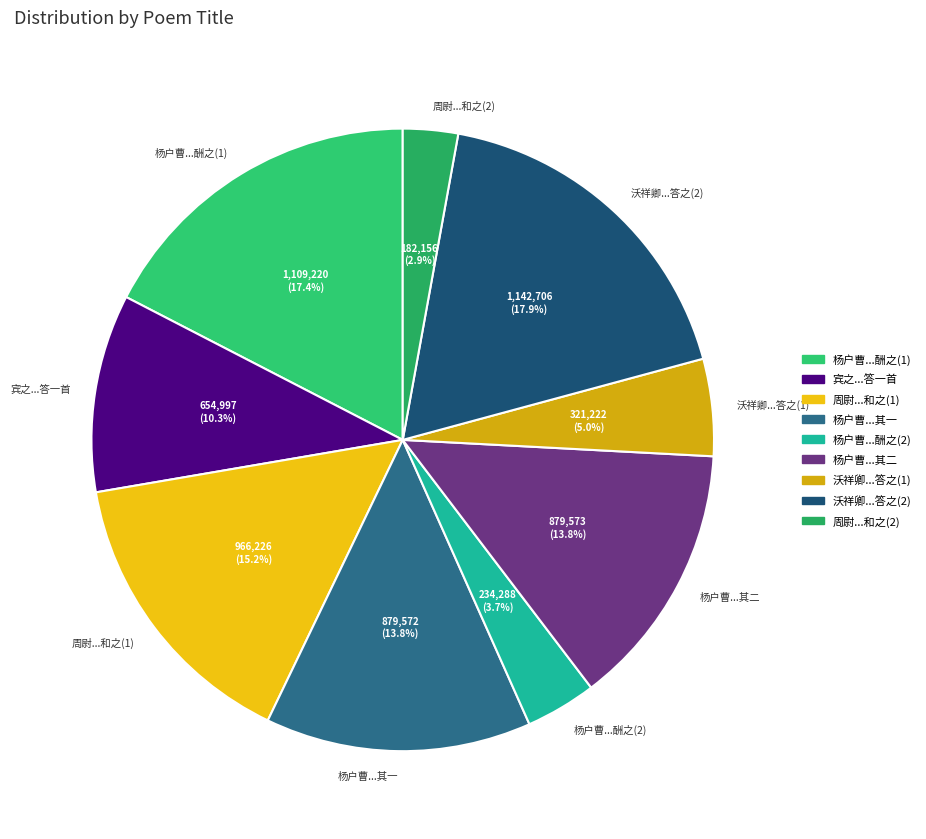

Does 沃祥卿...答之(2) account for over 50% of the chart?

No